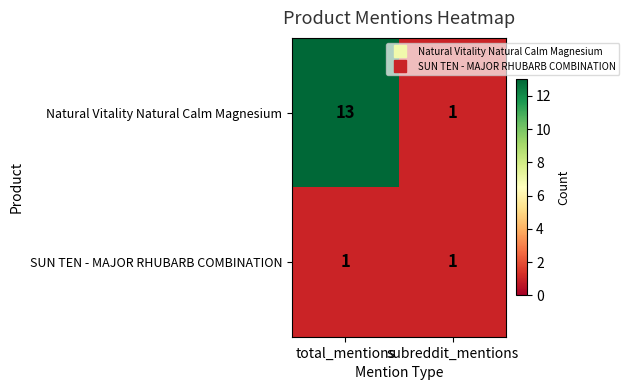

What is the difference between the Natural Vitality Natural Calm Magnesium values at total_mentions and subreddit_mentions?

12